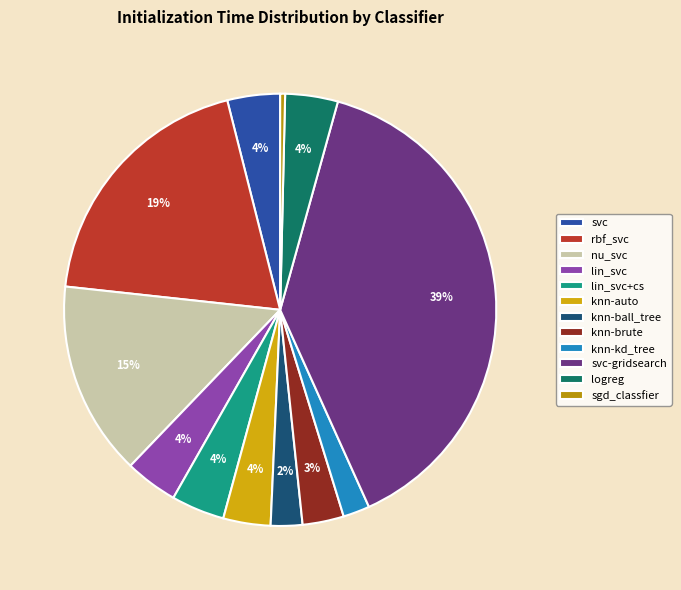

Is it true that rbf_svc is 19% of the pie?

True